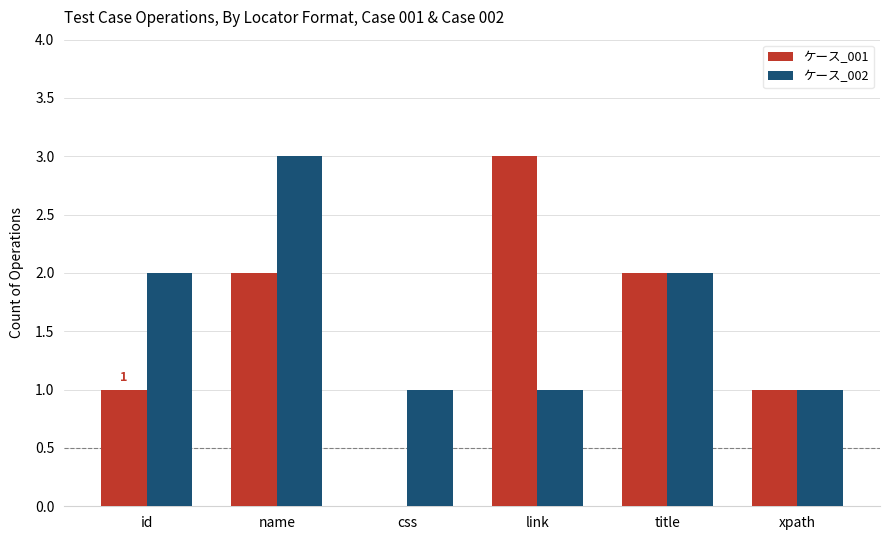

How many ケース_002 values are between 1 and 2?

5